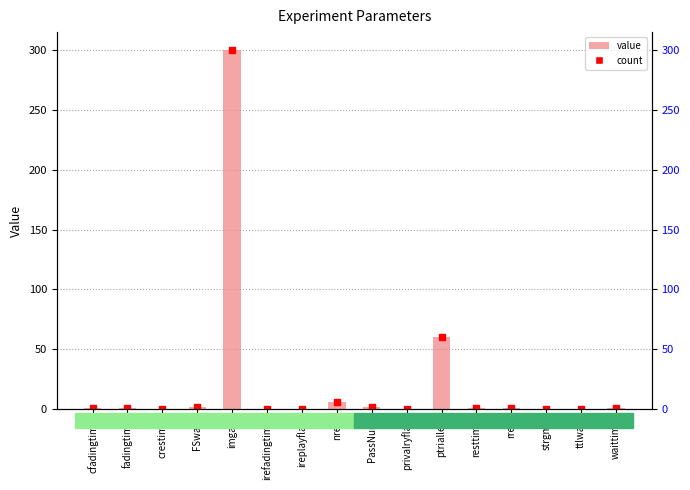

Which series reaches the maximum Y coordinate?

Value